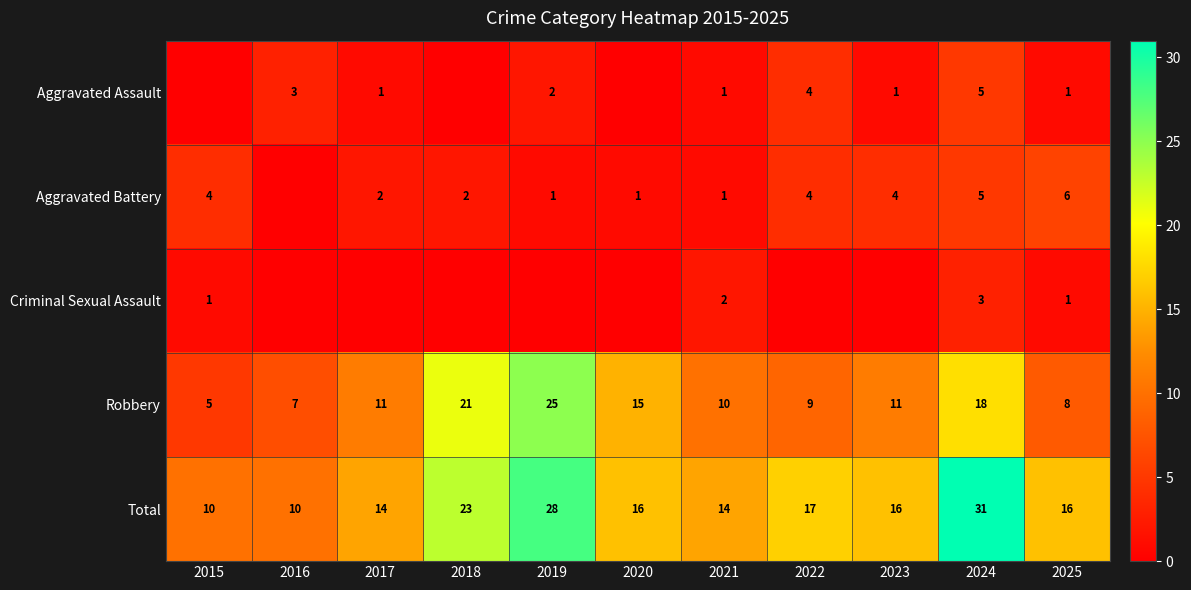

Is it true that Total equals 6 at 2015?

False